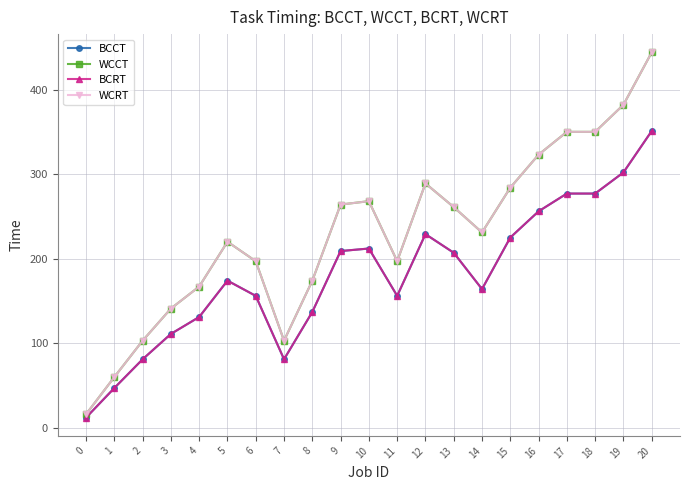

How many lines are shown in the chart?

4